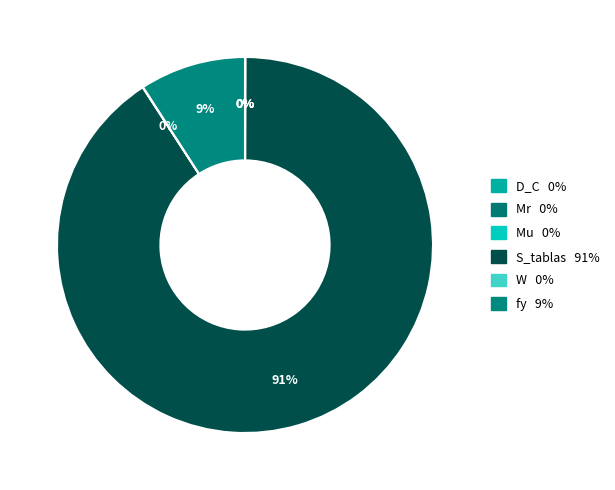

Count the number of slices in the pie.

6